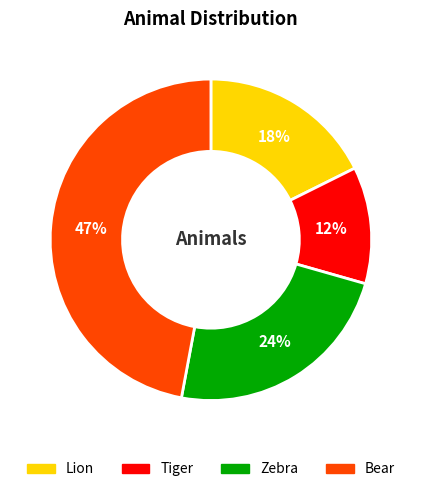

True or false: Lion accounts for 18% of the total.

True